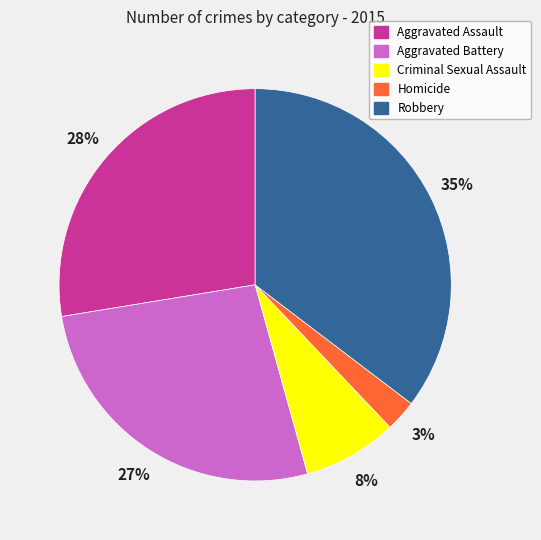

Is there any slice that represents more than half of the pie?

No